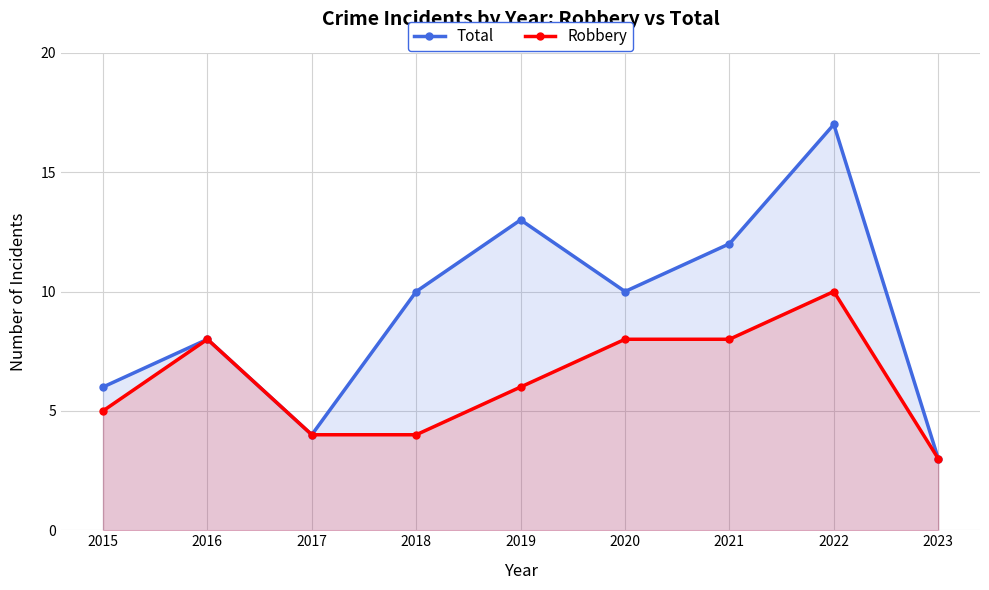

Reading left to right, what are all the values shown in this chart?

Total: 2015=6	2016=8	2017=4	2018=10	2019=13	2020=10	2021=12	2022=17	2023=3
Robbery: 2015=5	2016=8	2017=4	2018=4	2019=6	2020=8	2021=8	2022=10	2023=3